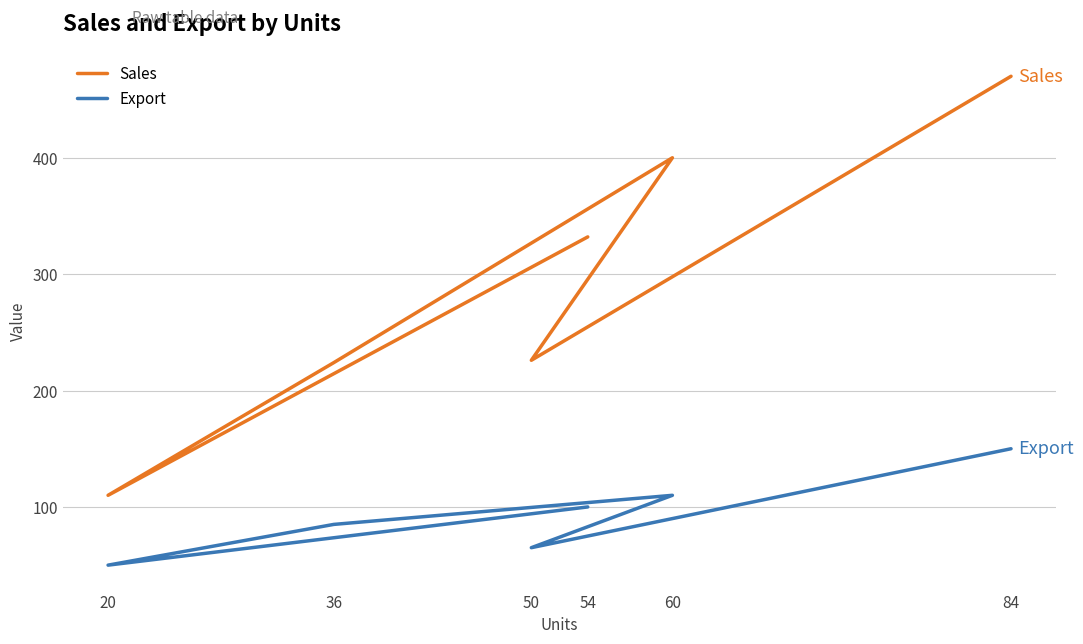

Where does the Sales series first go above 332?

60